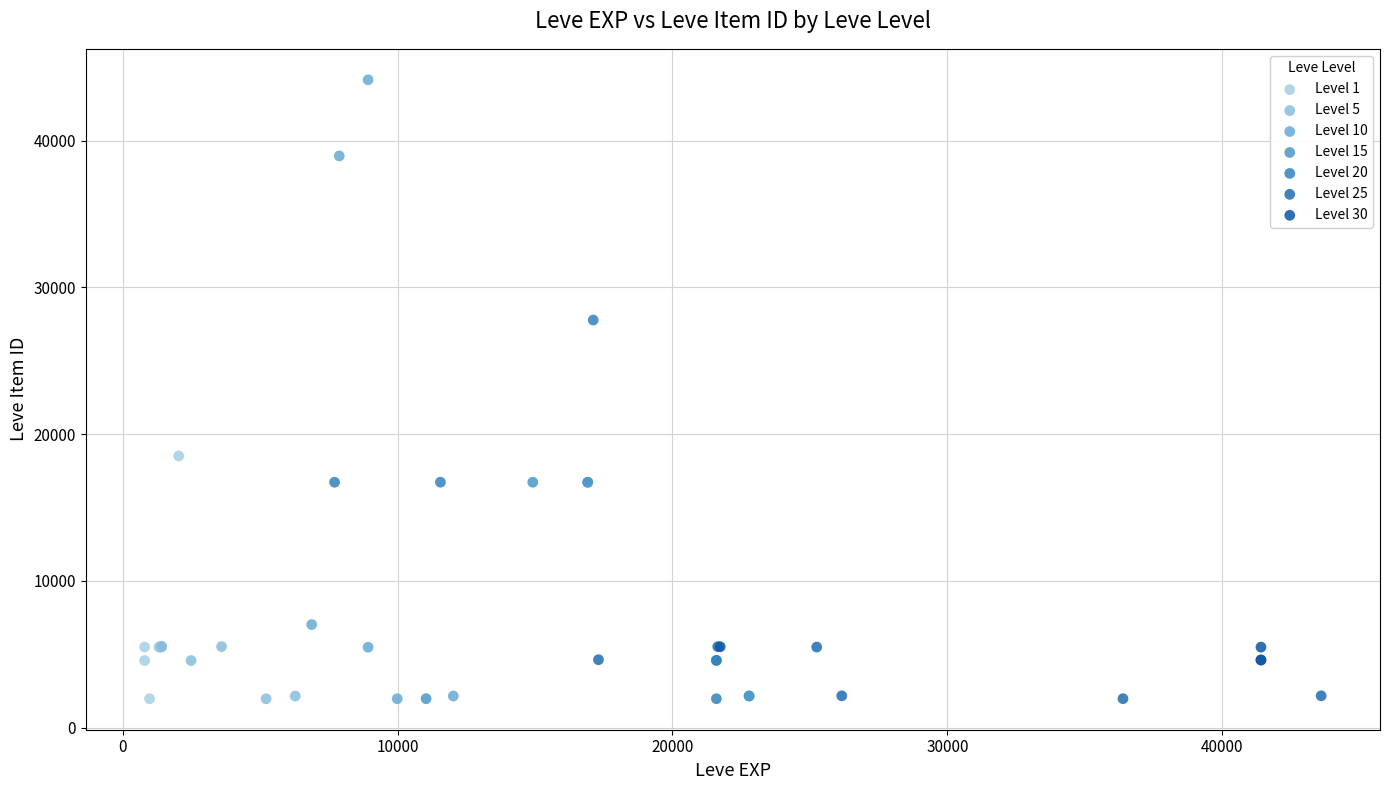

Which series has the widest spread of Y values?

Level 10